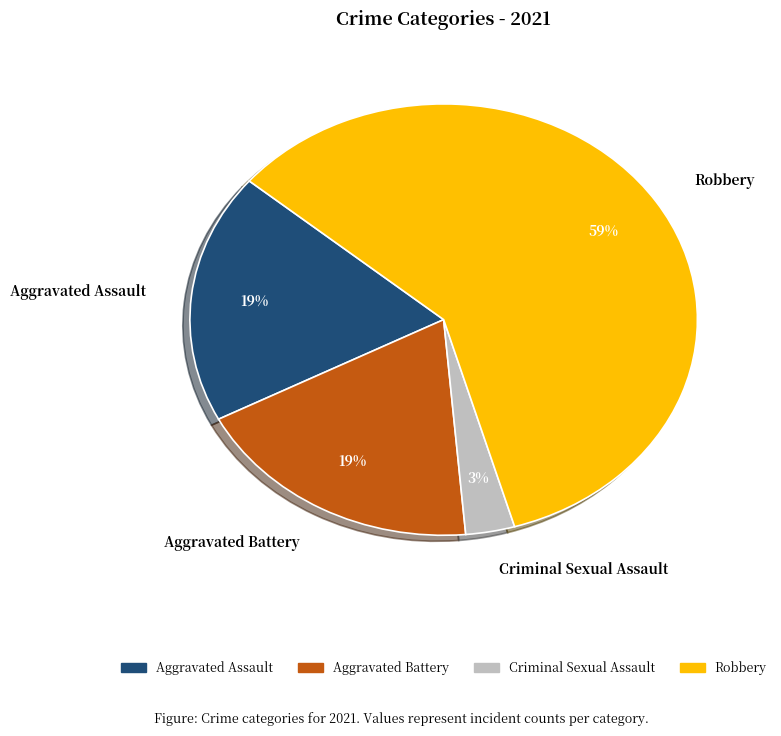

What percentage is the Aggravated Assault slice, to the nearest percent?

19%